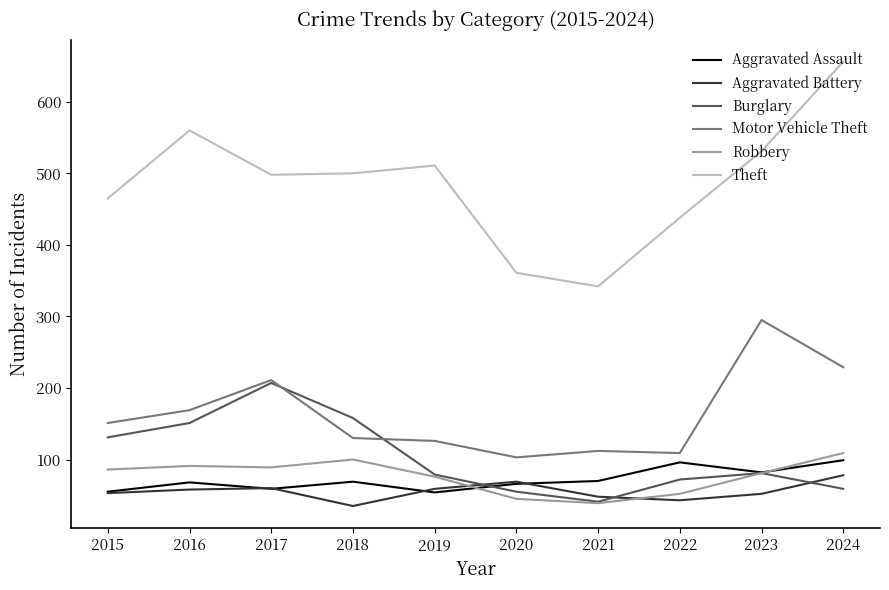

Which category has the highest value in the Theft series?

2024